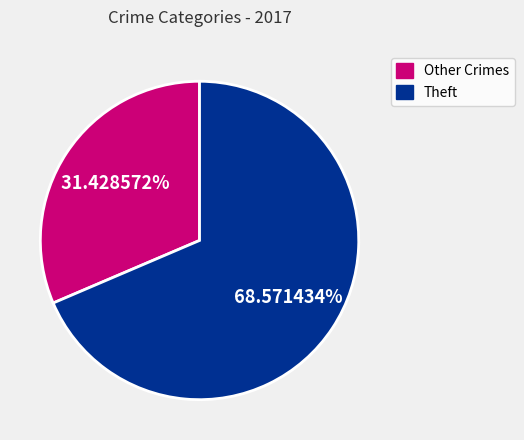

Does any single category account for the majority?

Yes